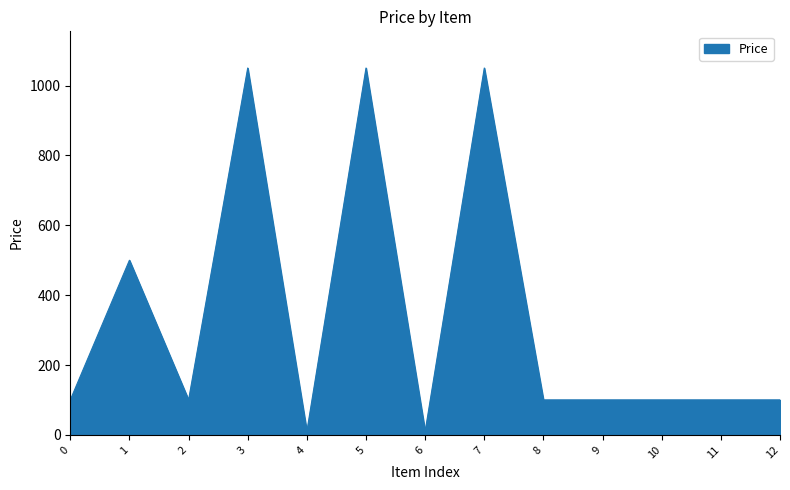

The value at 7 is 1594.4. True or false?

False